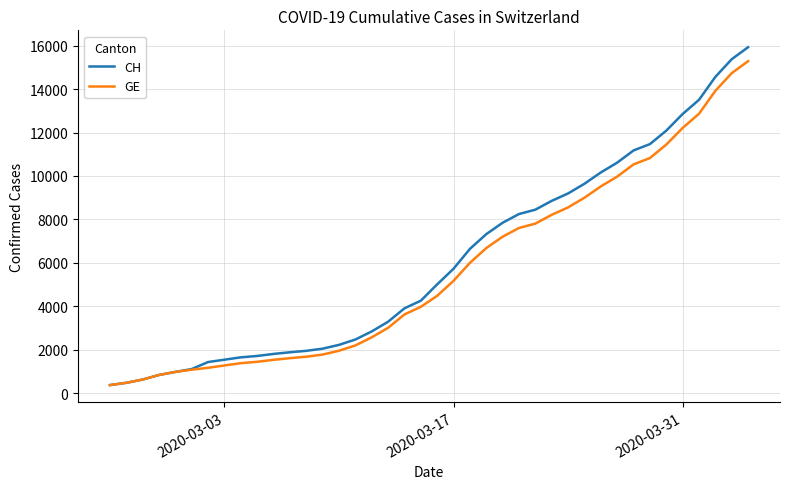

What is the smallest value displayed?

375